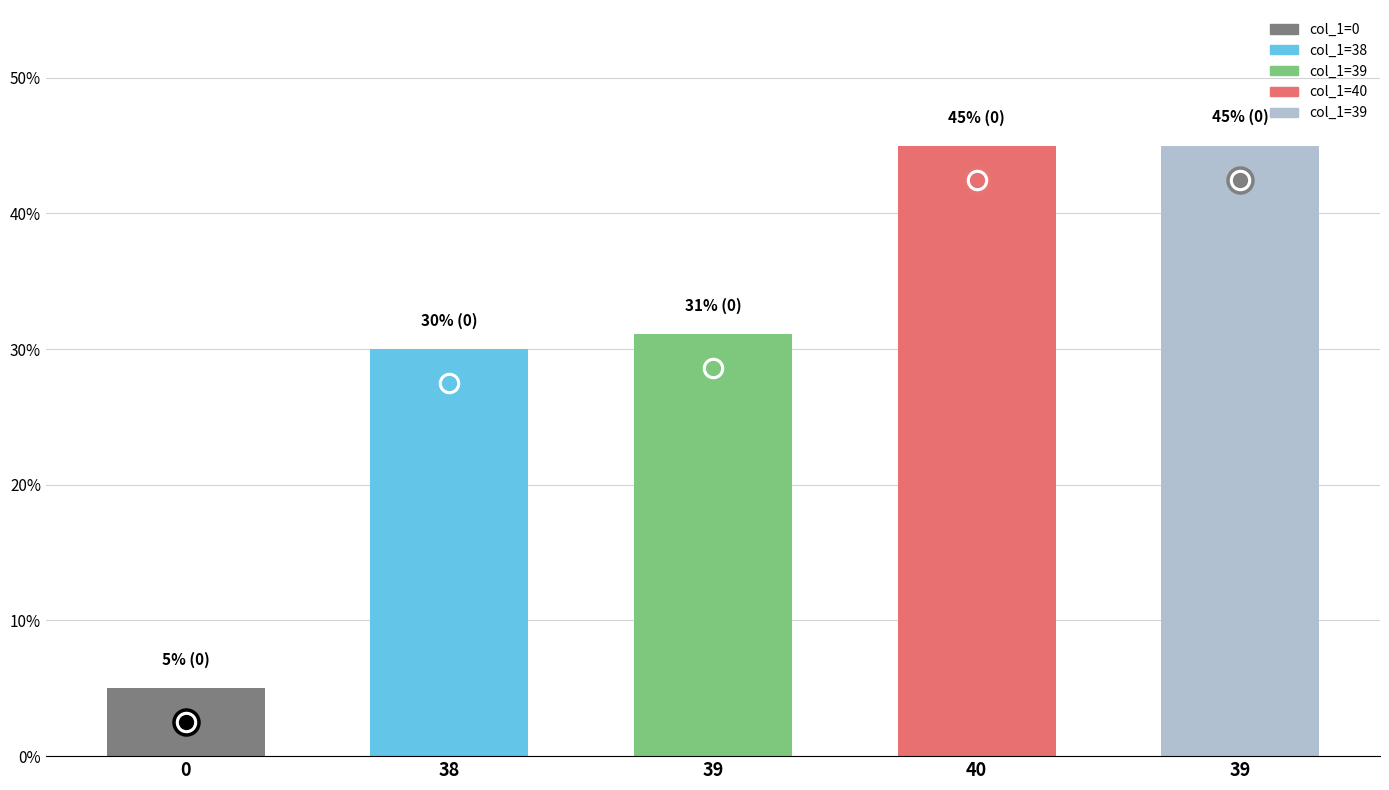

Is it true that the value at 39 is 22.8?

False